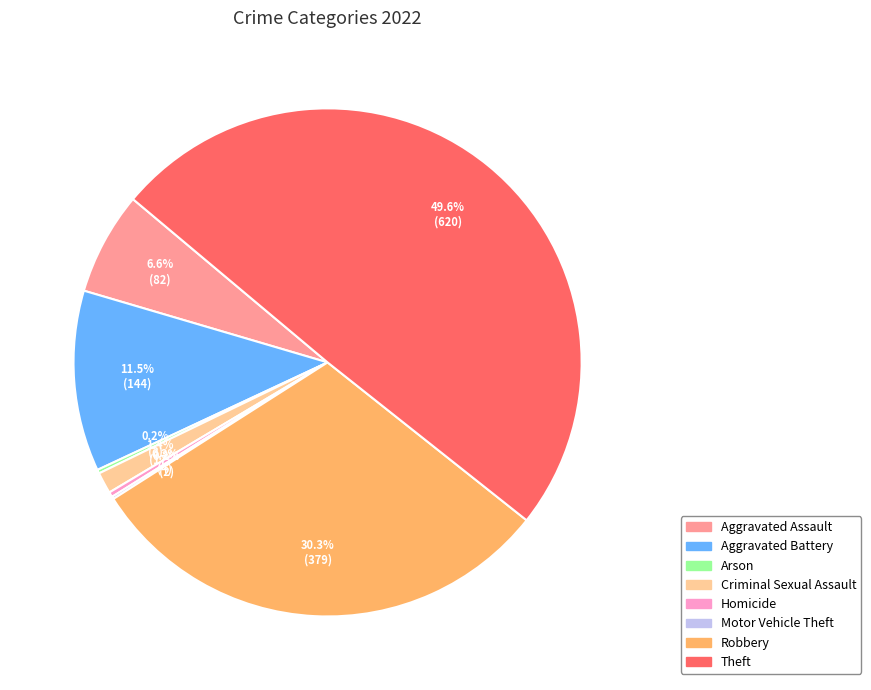

How much of the chart is everything except Aggravated Battery?

88.5%